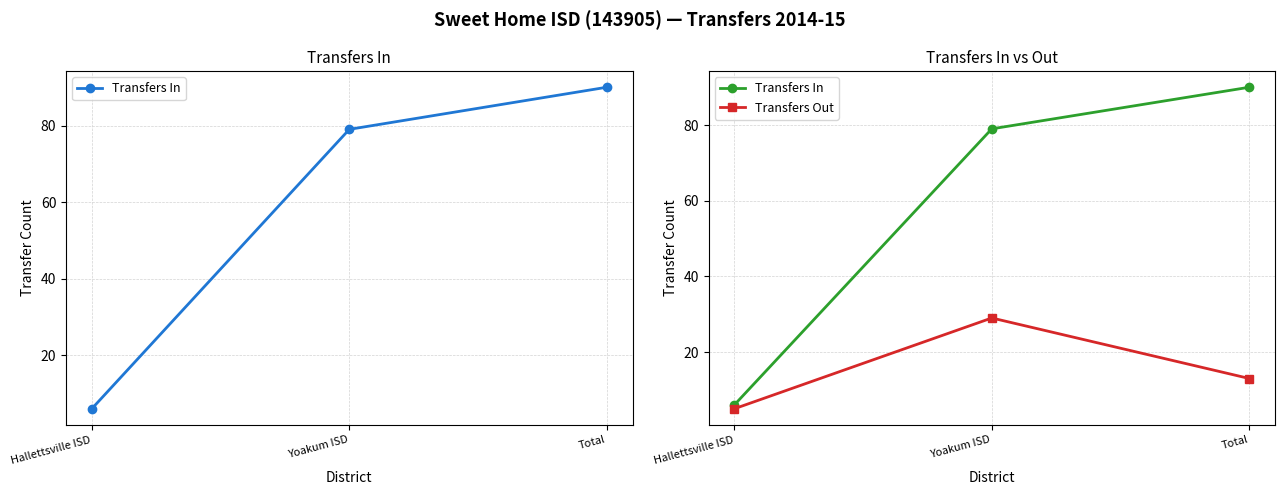

At which category is the sum across all series the highest?

Yoakum ISD